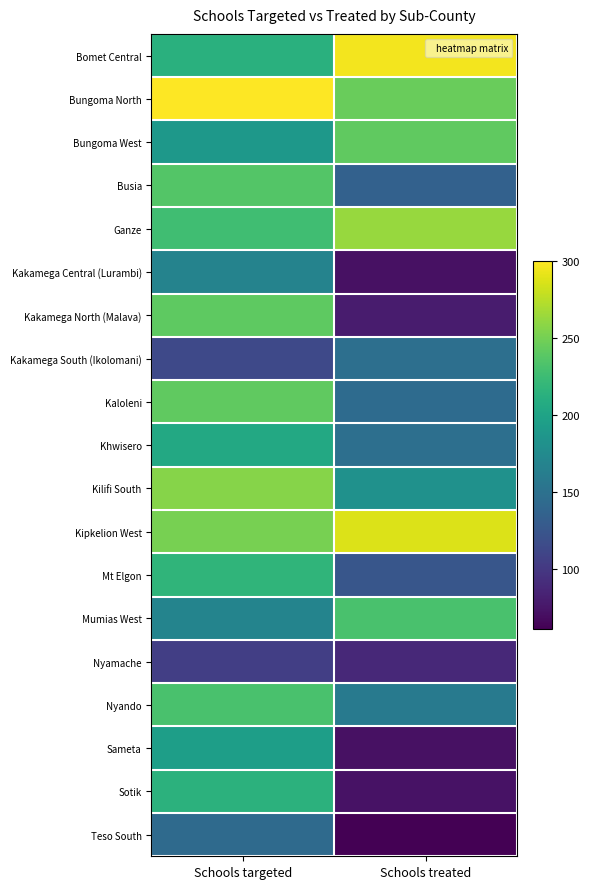

How many distinct data groups are displayed?

19